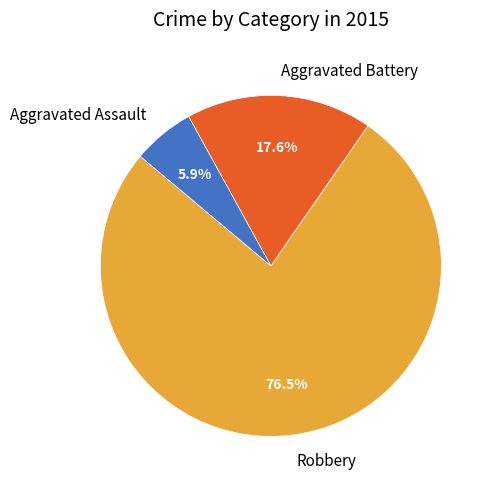

Which category has the biggest portion of the pie?

Robbery